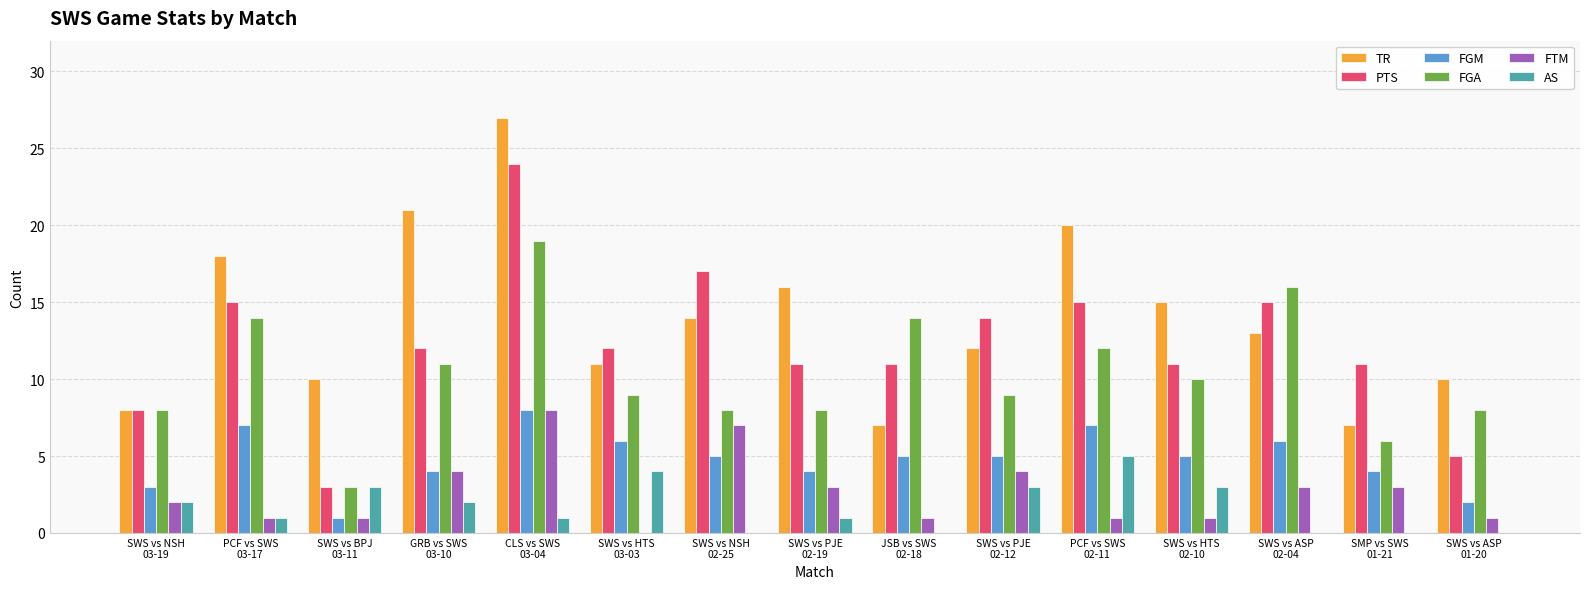

Are the bars grouped side by side (vs. stacked)?

Yes